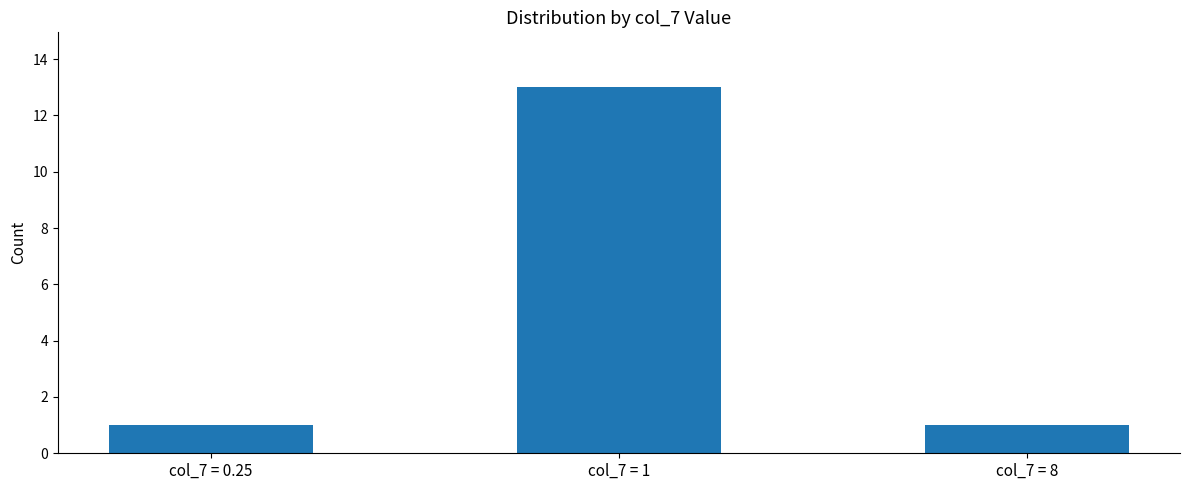

The chart shows a value of 1 at col_7 = 0.25. True or false?

True